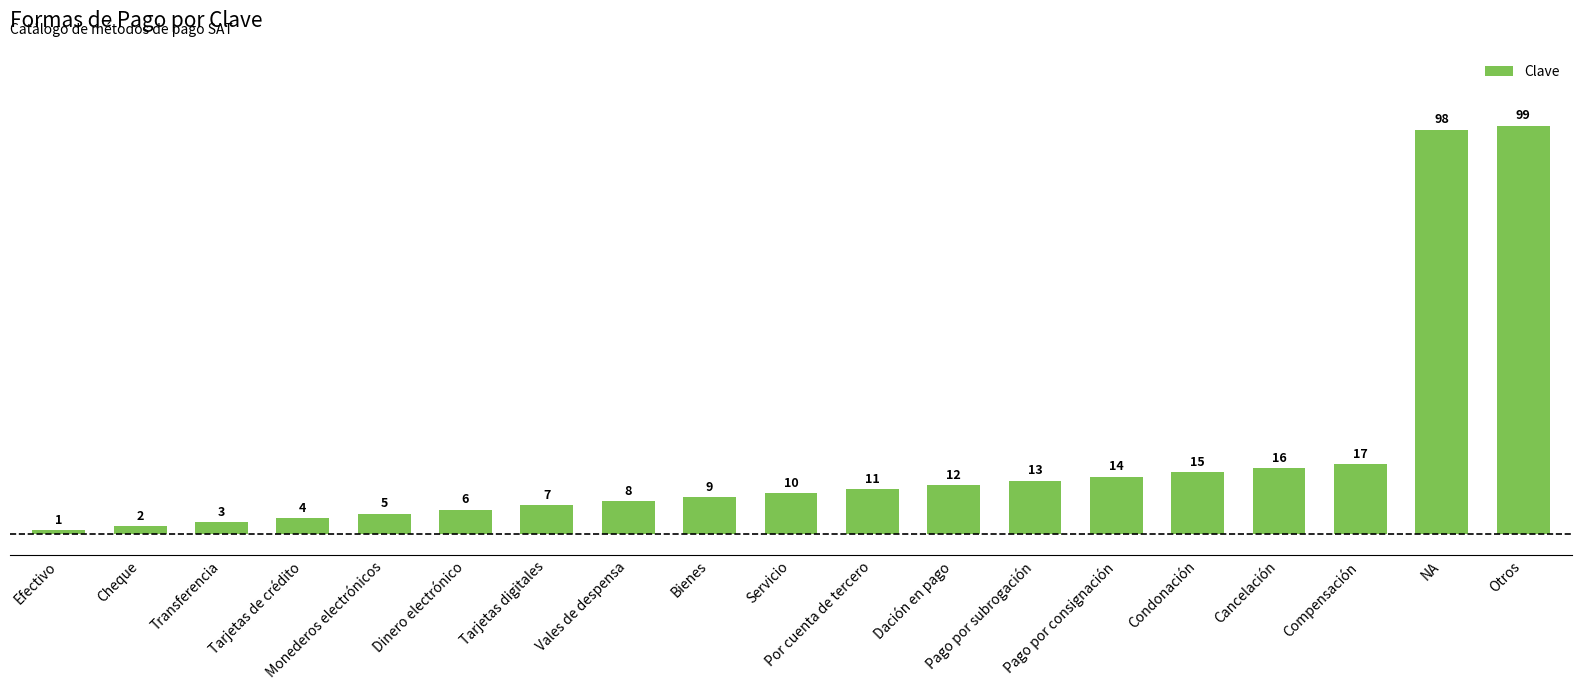

Reading left to right, extract all data points from this chart.

1	2	3	4	5	6	7	8	9	10	11	12	13	14	15	16	17	98	99